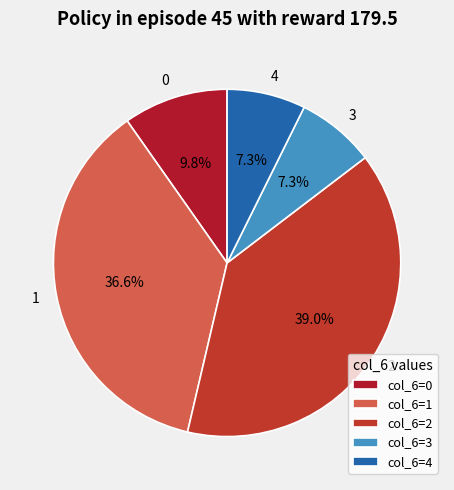

Which category has the biggest portion of the pie?

col_6=2